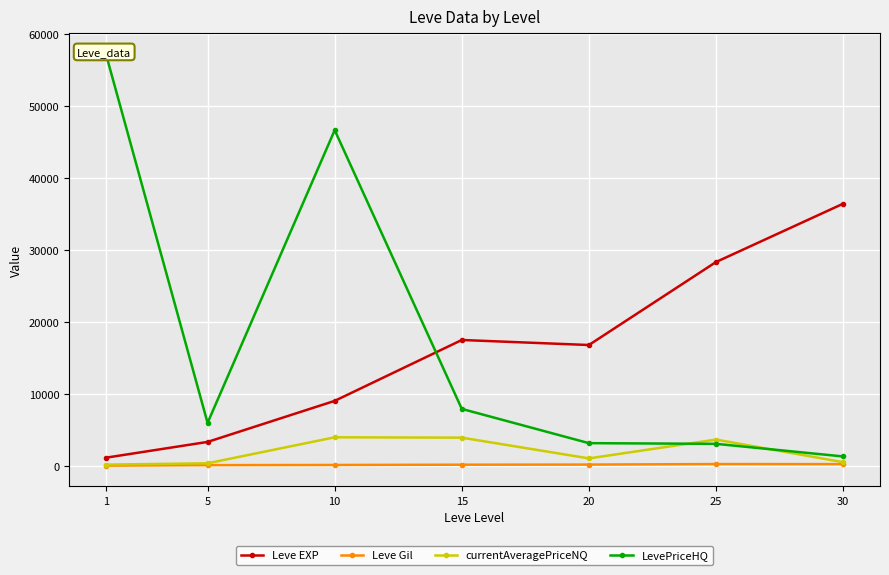

Reading right to left, extract all data points from this chart.

Leve EXP: 36492.5	28393.3	16865.0	17563.3	9106.7	3405.0	1213.3
Leve Gil: 320.8	329.7	257.0	241.3	202.8	180.0	113.3
currentAveragePriceNQ: 585.0	3732.0	1118.3	3999.0	4047.6	437.3	250.6
LevePriceHQ: 1386.8	3138.9	3234.2	7991.2	46708.8	6048.7	57299.4